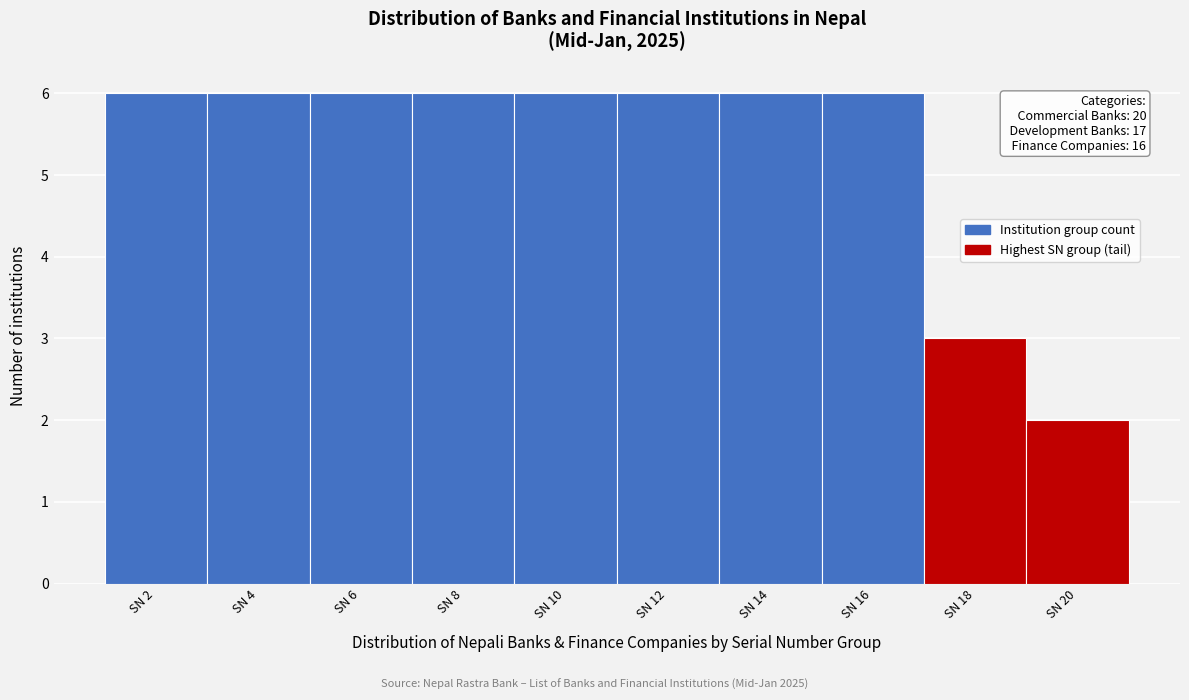

Reading right to left, transcribe all the data shown in this chart.

2	3	6	6	6	6	6	6	6	6